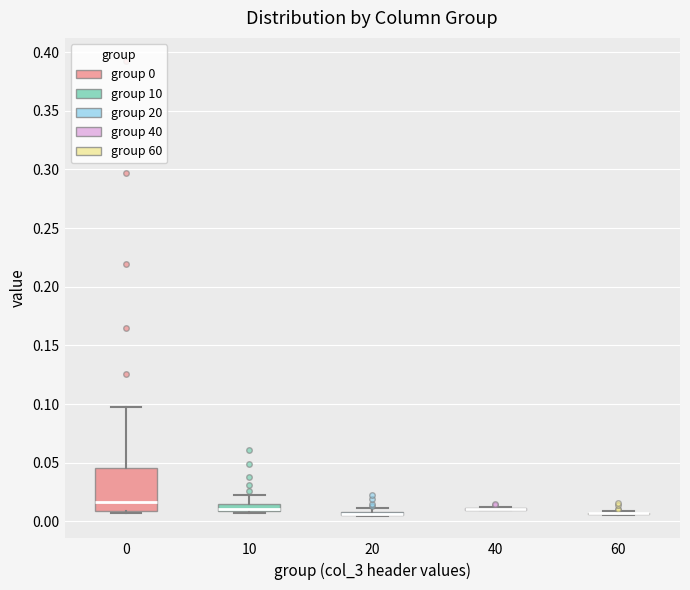

Which box is the tallest, from its lower edge to its upper edge?

0